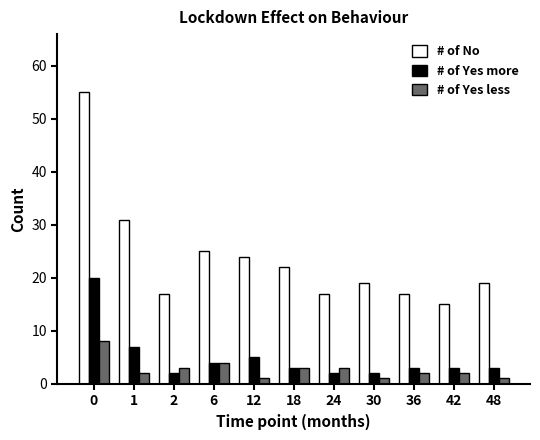

Where is # of No nearest to the value 35?

1